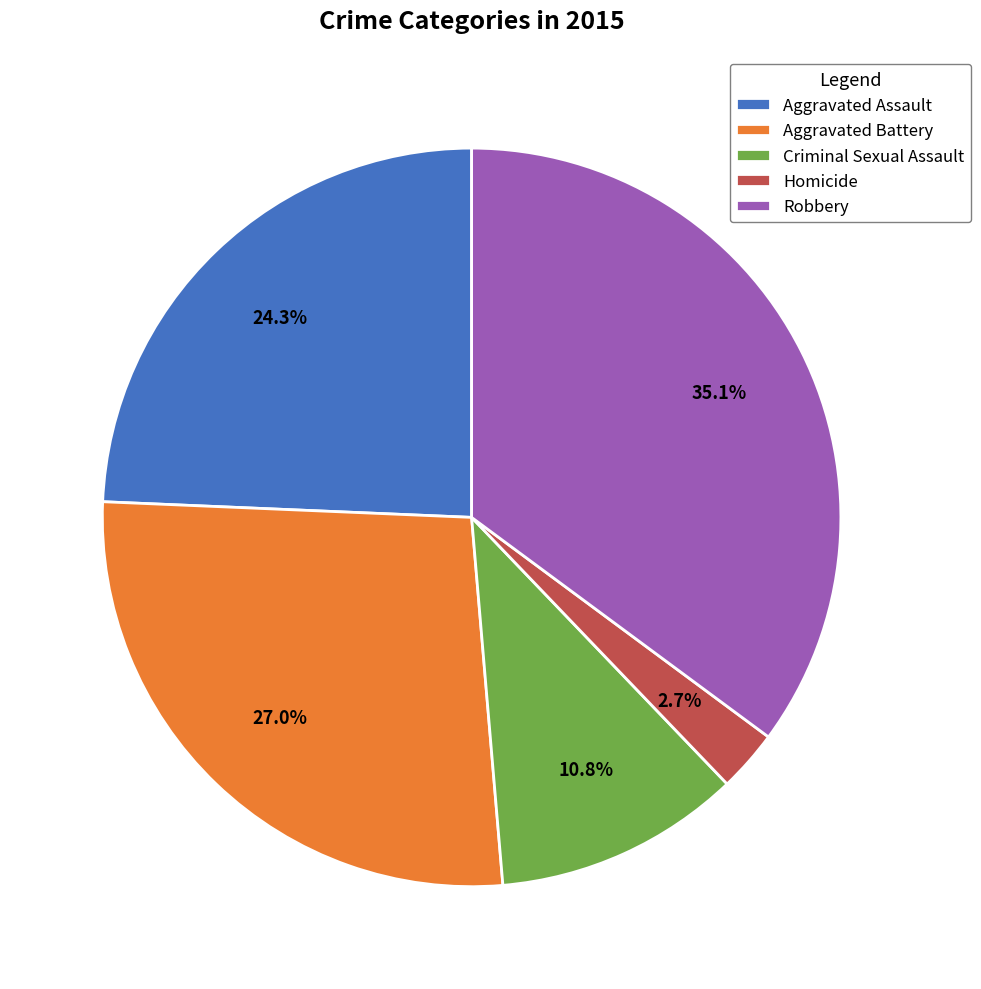

Does any single category account for the majority?

No